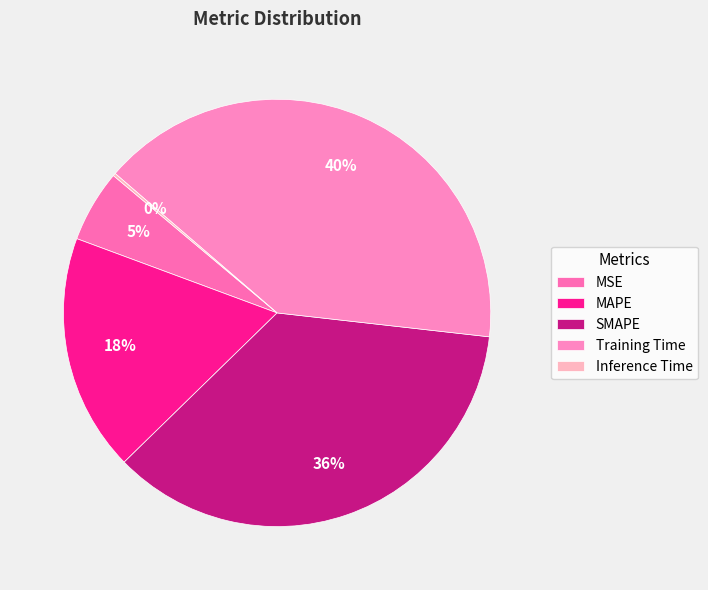

Rank the categories by value from highest to lowest.

Training Time, SMAPE, MAPE, MSE, Inference Time